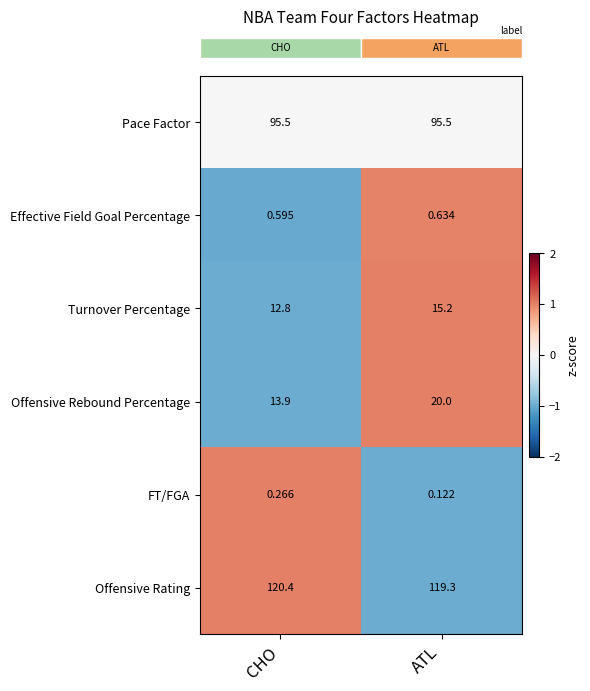

List the labels in order of Offensive Rebound Percentage value, largest first.

ATL, CHO